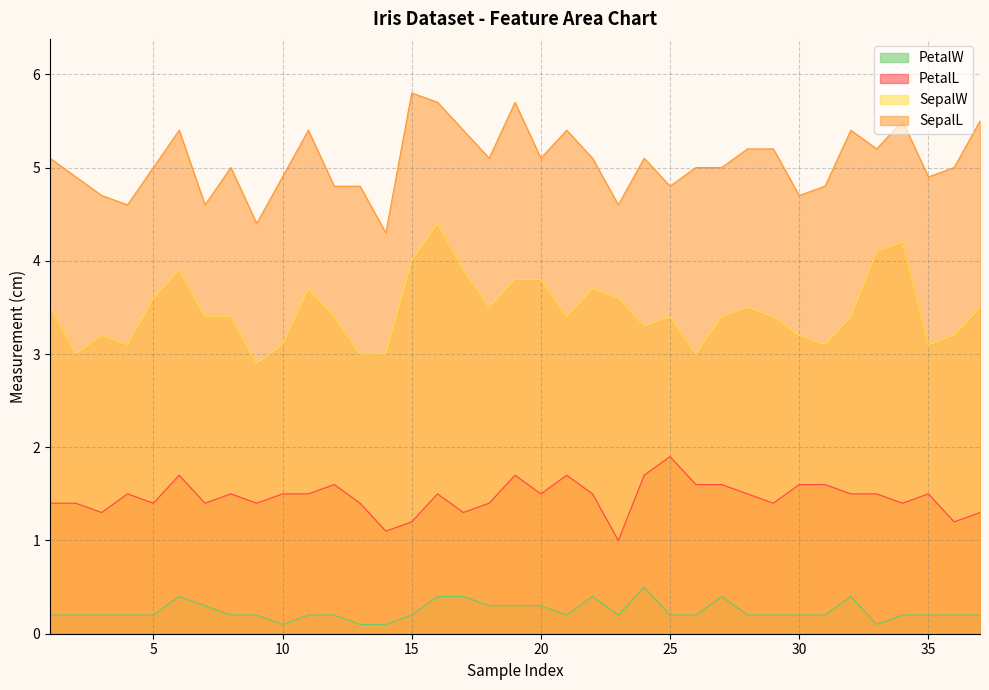

At which category does SepalW reach its first local valley?

2